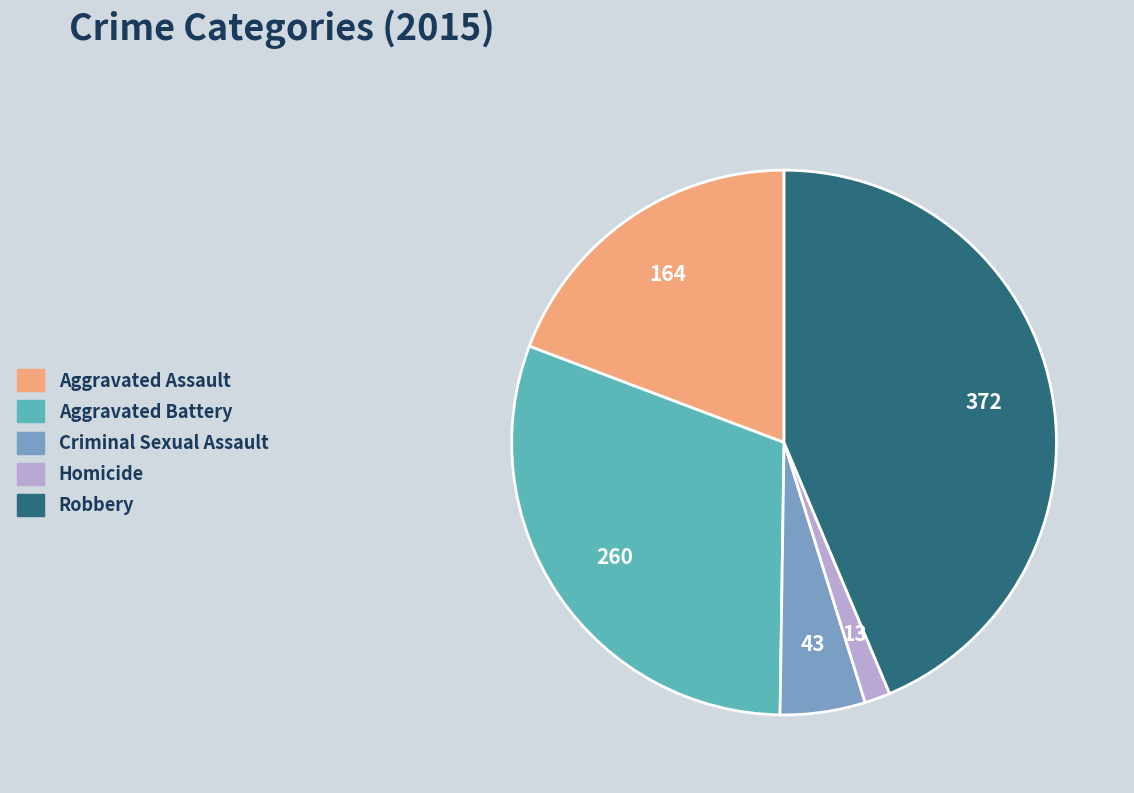

Does any single category account for the majority?

No